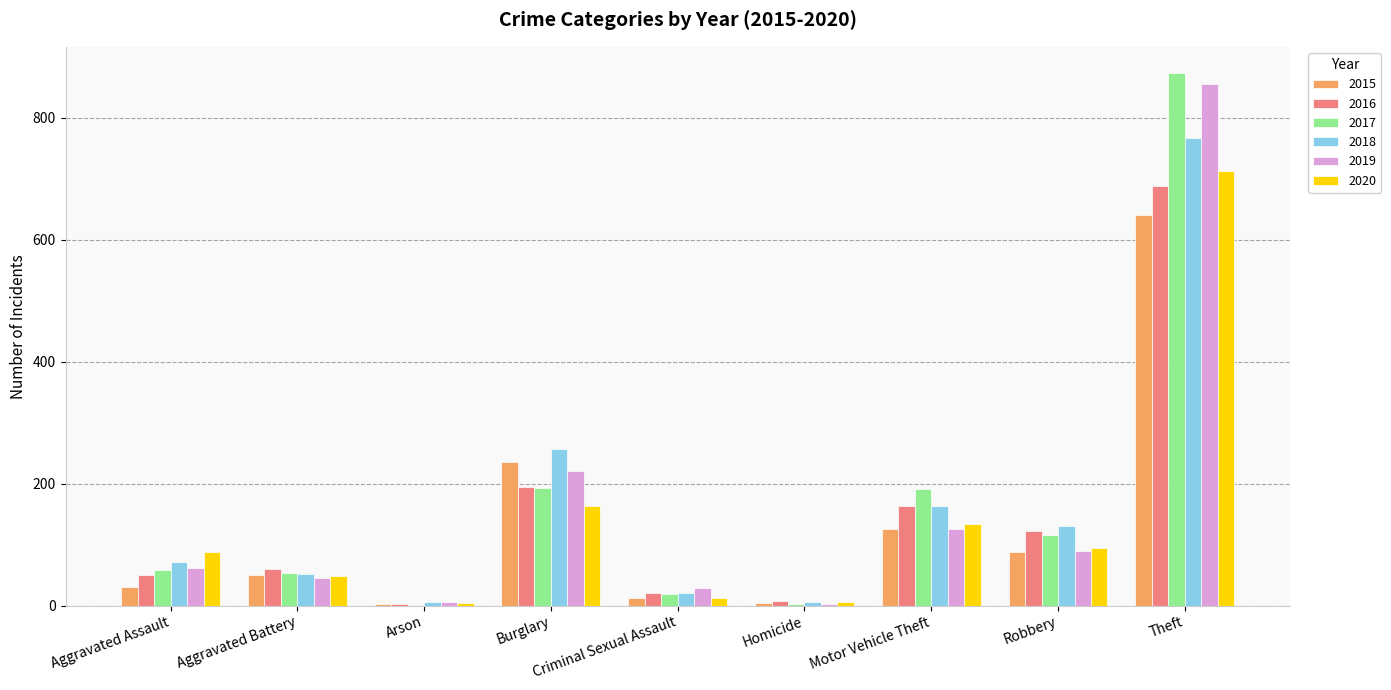

What is the highest value of the 2020 series?

713